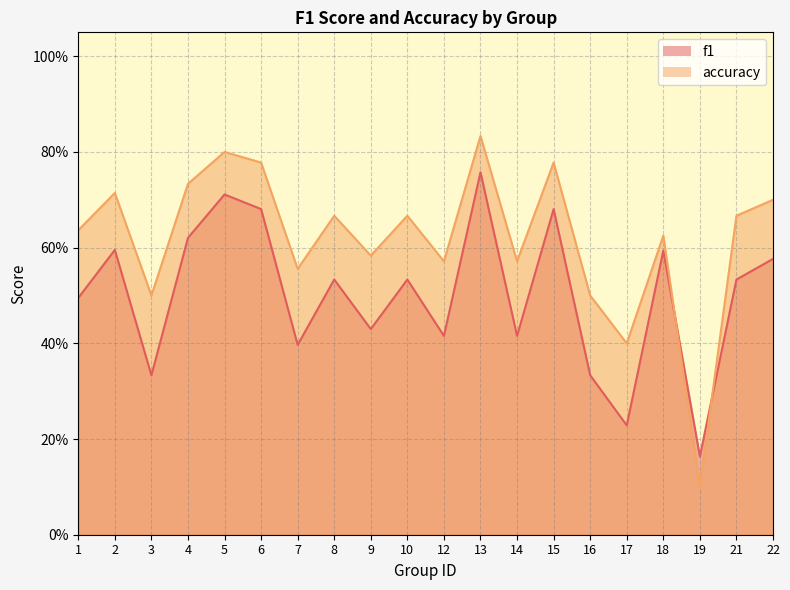

Which series has the largest range (max minus min)?

accuracy